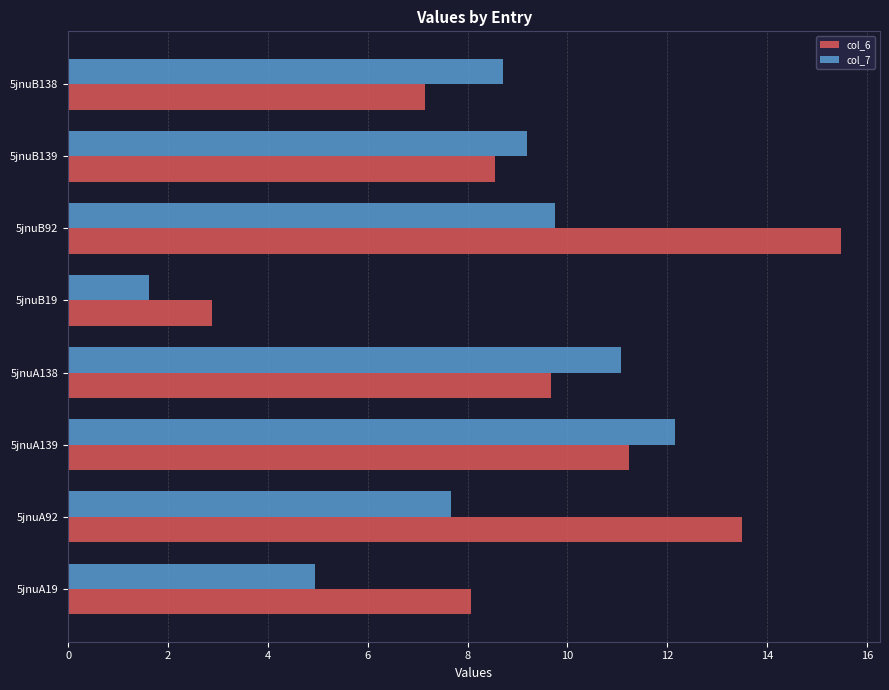

The col_6 series shows 15.4 at 5jnuA139. True or false?

False